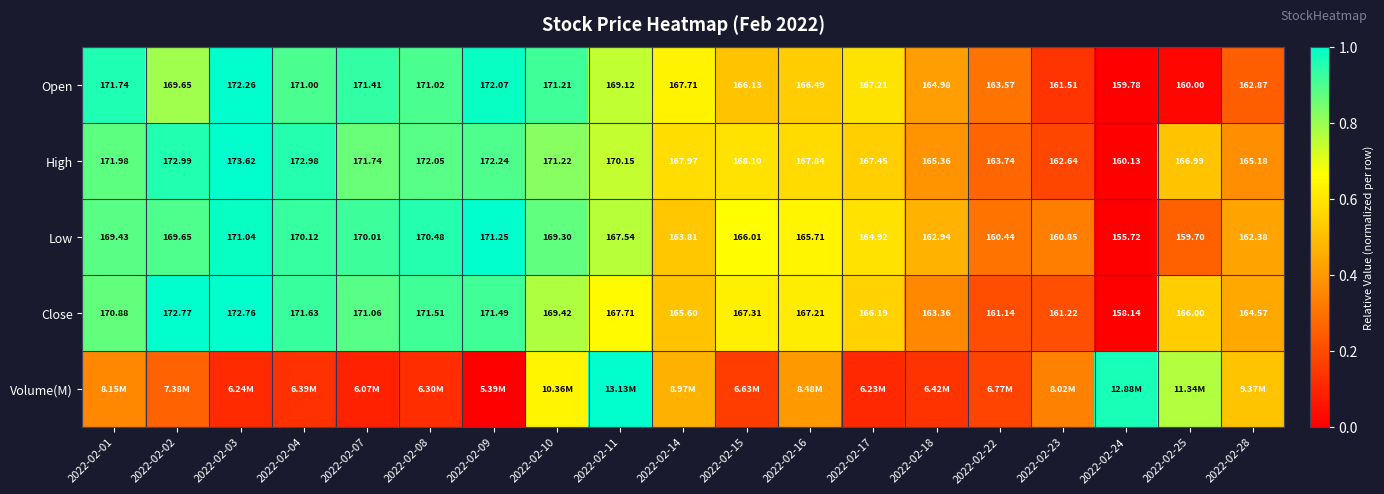

Is the value of Open at 2022-02-09 greater than the value of Close at 2022-02-09?

Yes